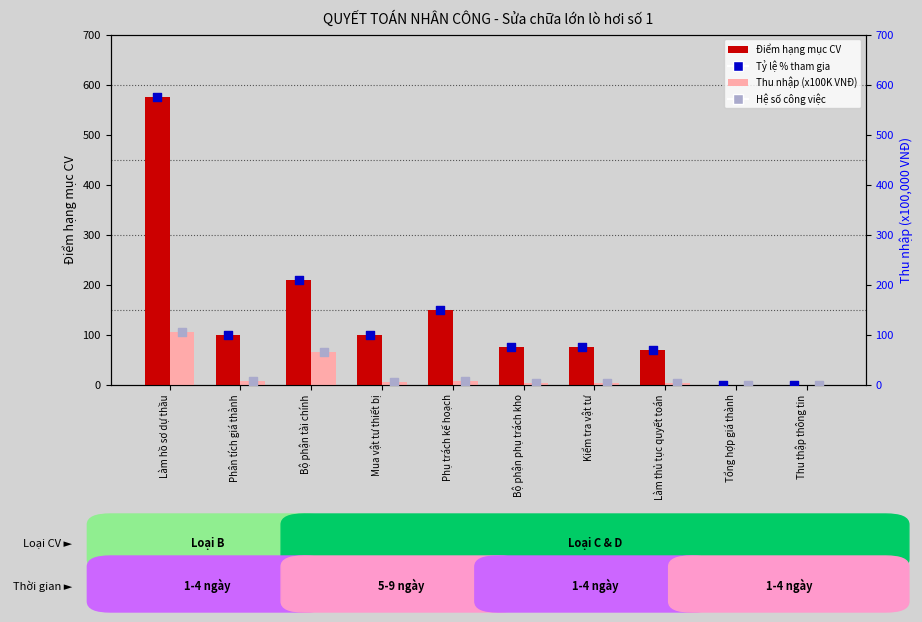

Which series reaches the maximum Y coordinate?

Điểm hạng mục CV